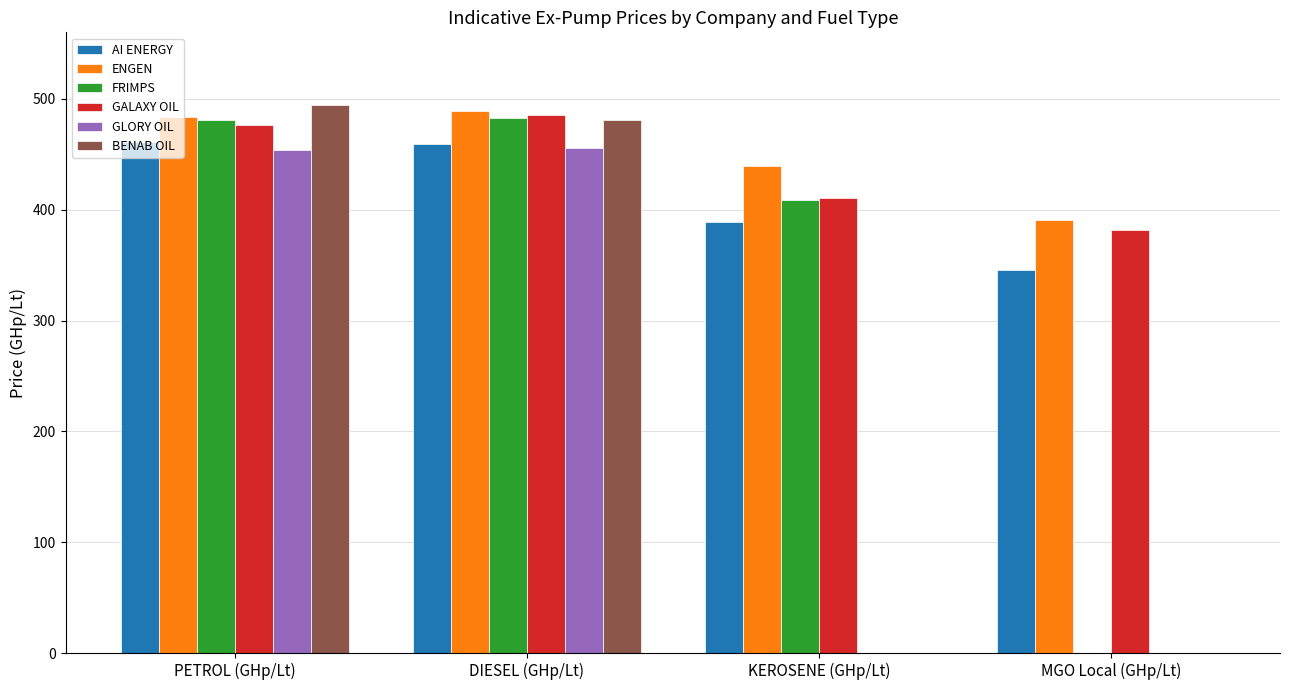

How many categories are shown in the chart?

4